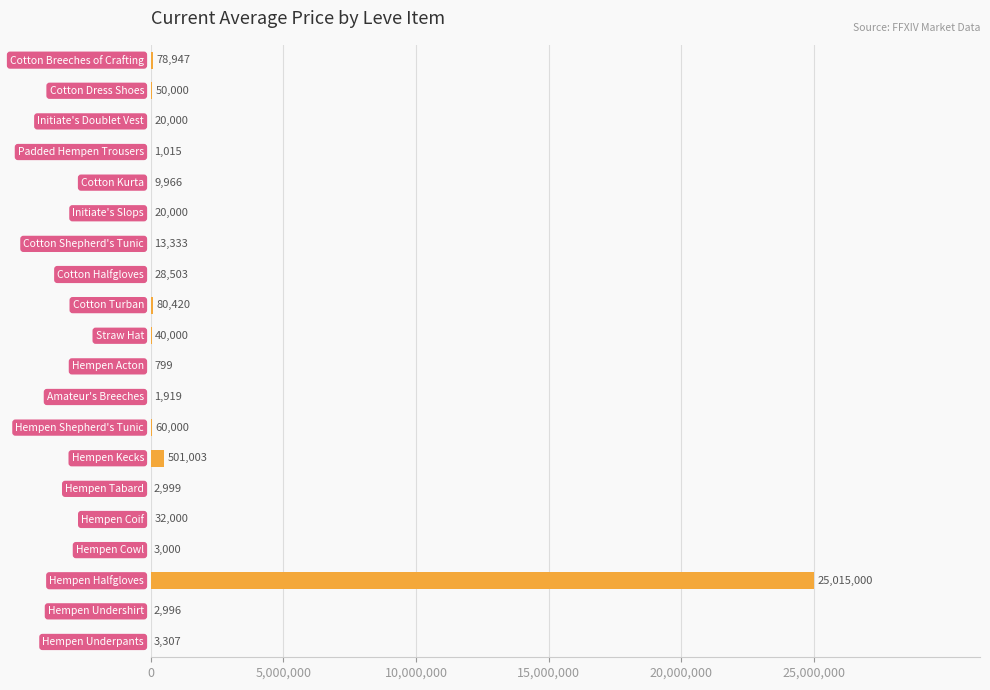

What is the greatest value displayed?

25015000